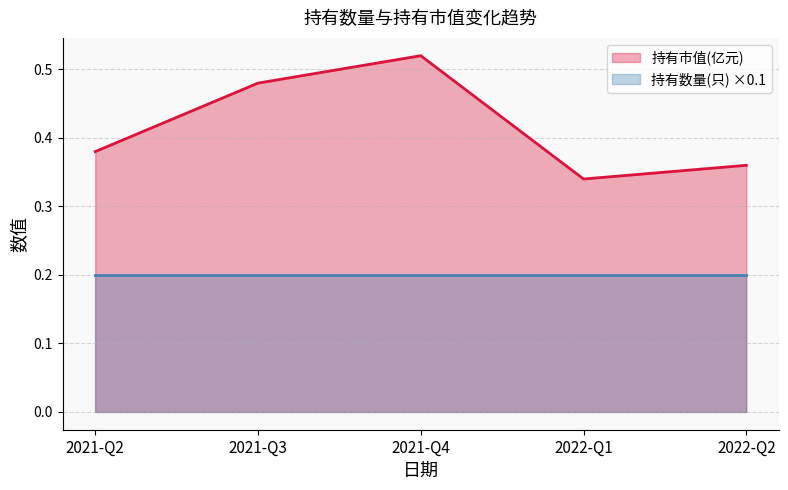

What is the smallest value displayed?

0.2